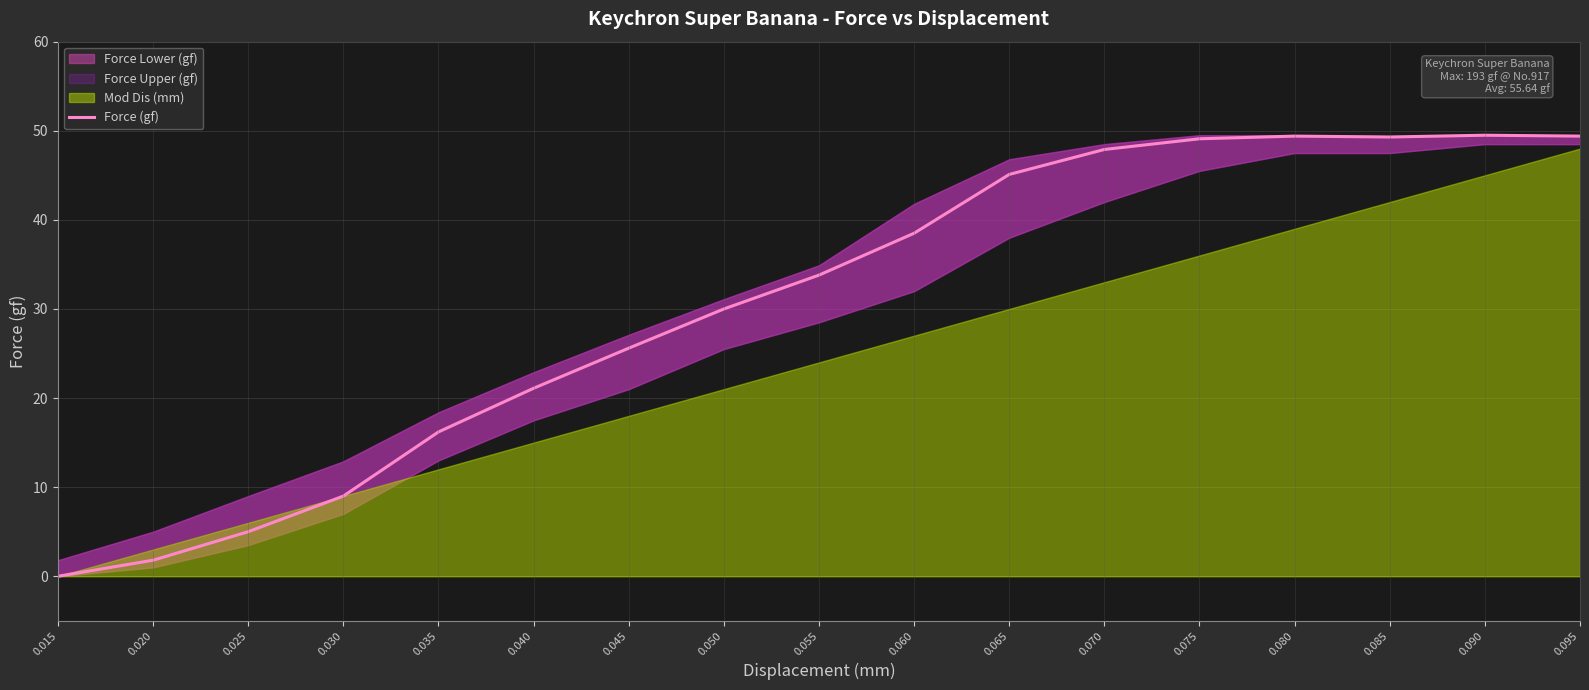

True or false: there are more than 2 points higher than both neighbors.

False